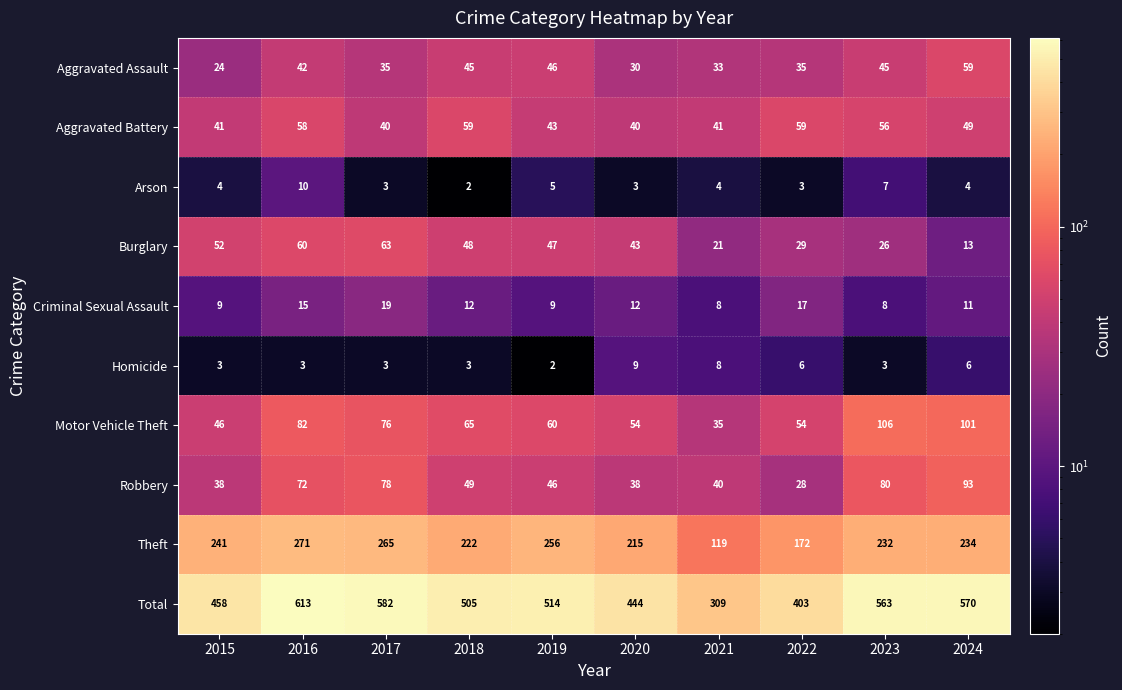

At 2023, list the series in order from largest to smallest.

Total, Theft, Motor Vehicle Theft, Robbery, Aggravated Battery, Aggravated Assault, Burglary, Criminal Sexual Assault, Arson, Homicide